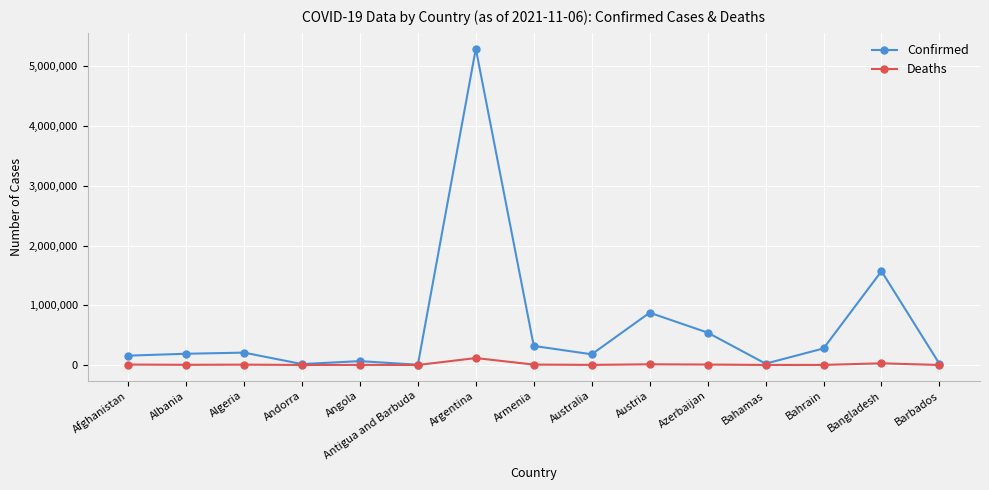

The value of Deaths at Algeria is 5939. True or false?

True